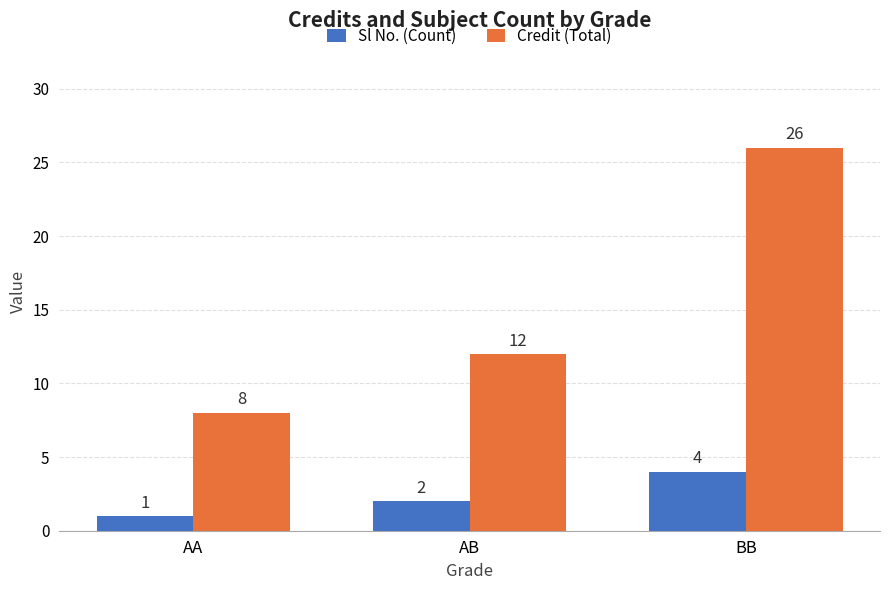

At which label does Sl No. (Count) reach its minimum?

AA